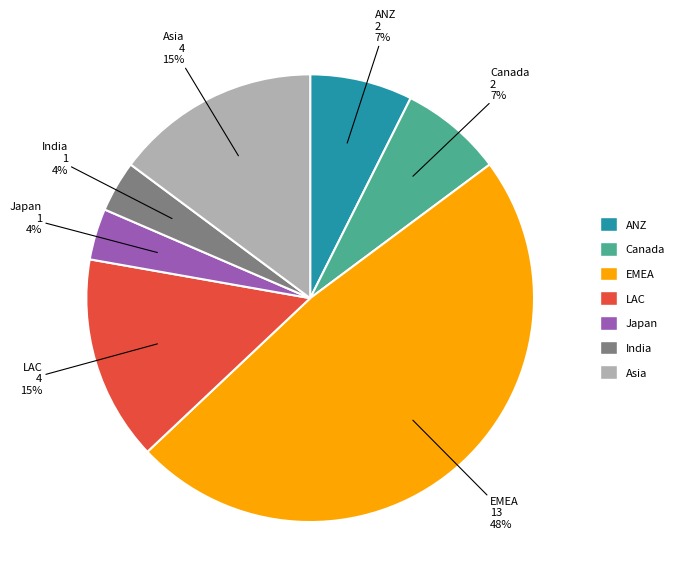

Is there a majority slice in this chart?

No